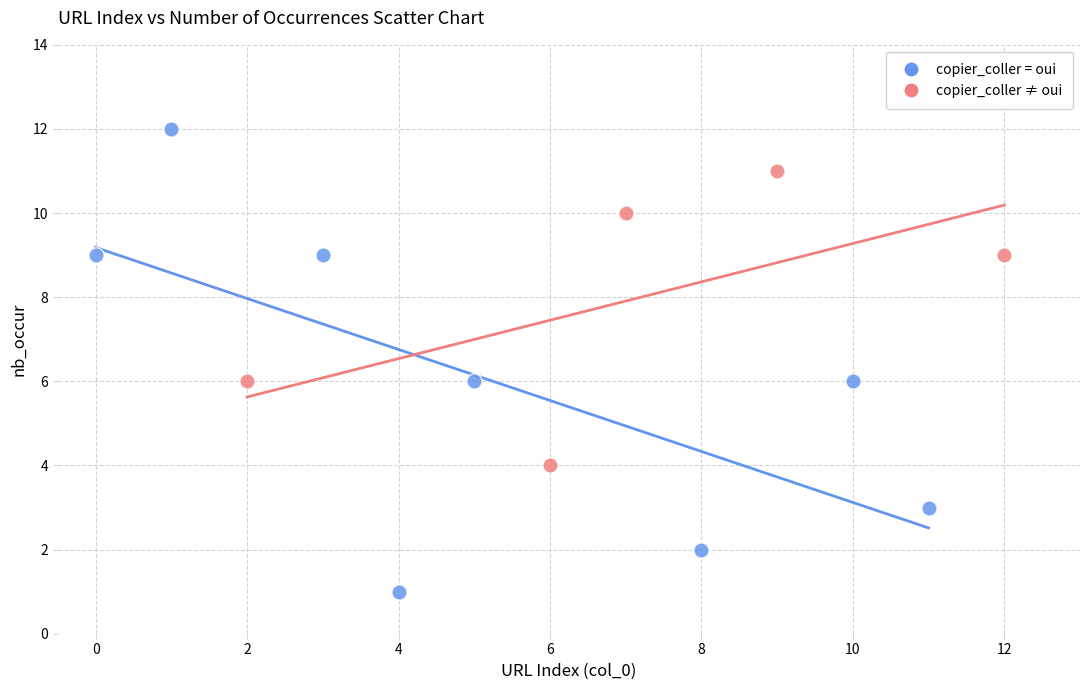

Which series has the largest Y range (max minus min)?

copier_coller = oui